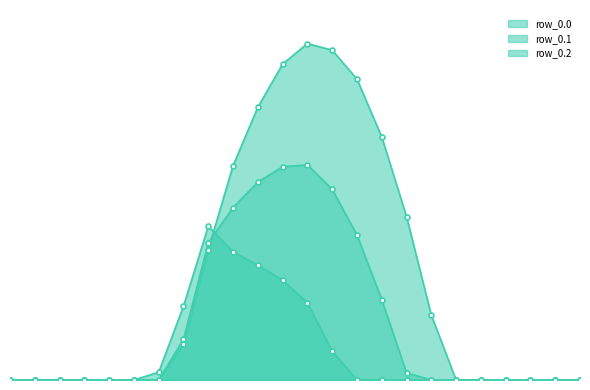

What is the difference between the maximum and minimum values in the row_0.0 series?

1261.6